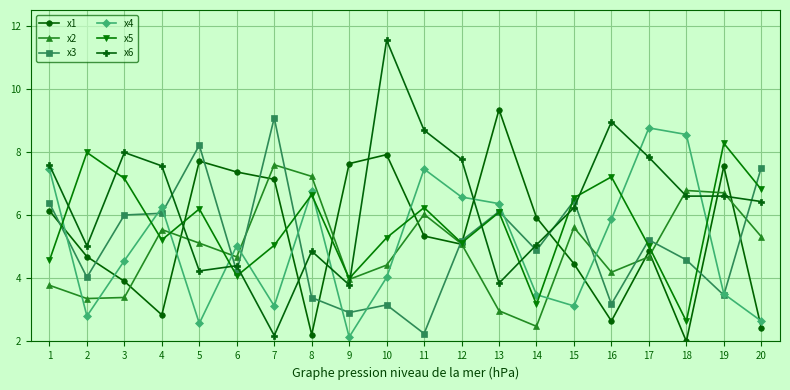

How many distinct data groups are displayed?

6